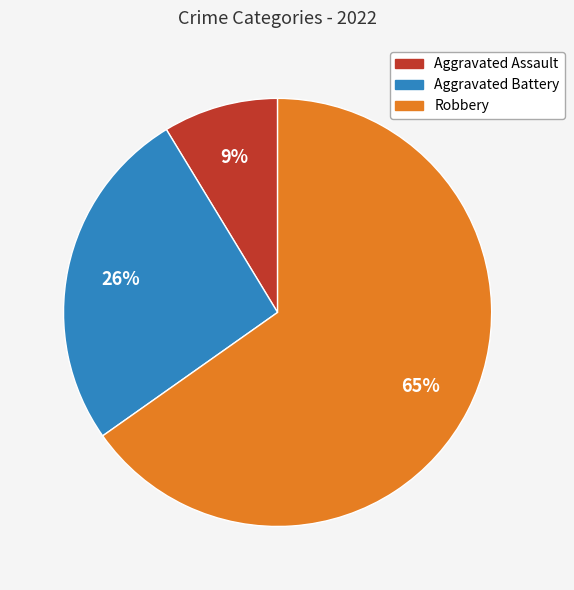

Which slice is the largest?

Robbery